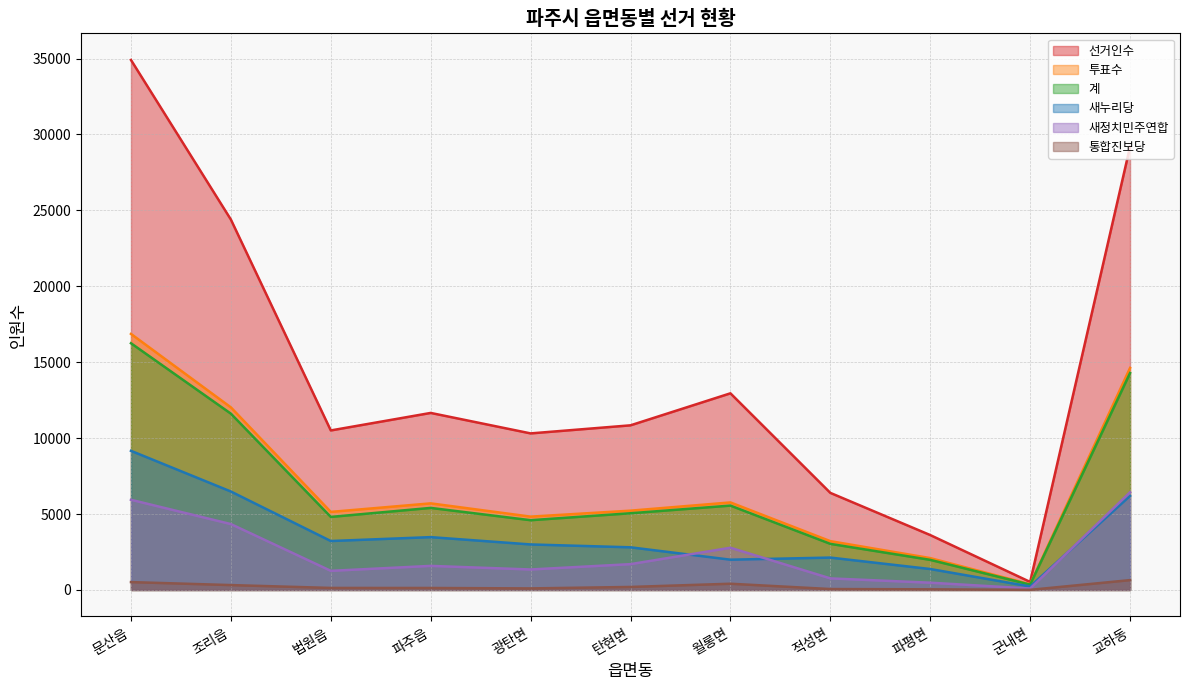

Between 문산읍 and 파주읍, which is larger?

문산읍